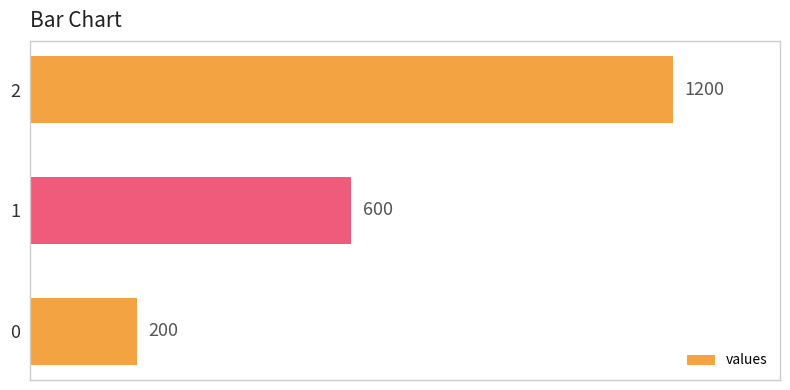

Does the chart contain stacked bars?

No